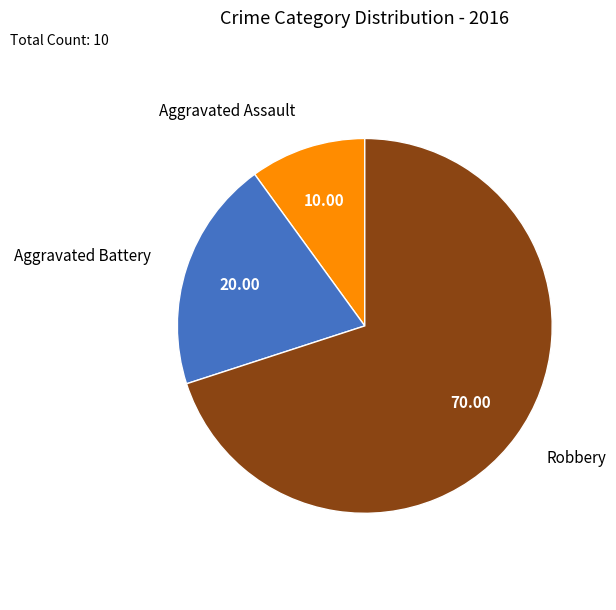

Is there any slice that represents more than half of the pie?

Yes